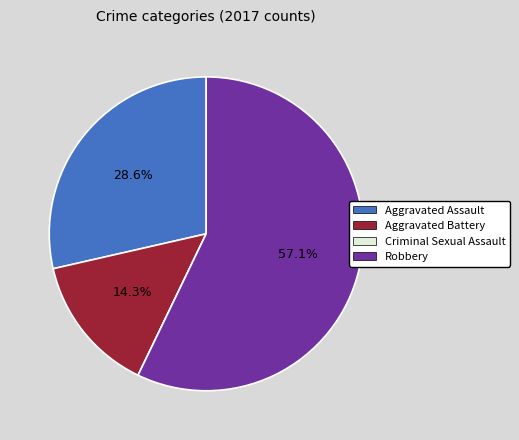

What percentage is NOT represented by Robbery?

42.9%